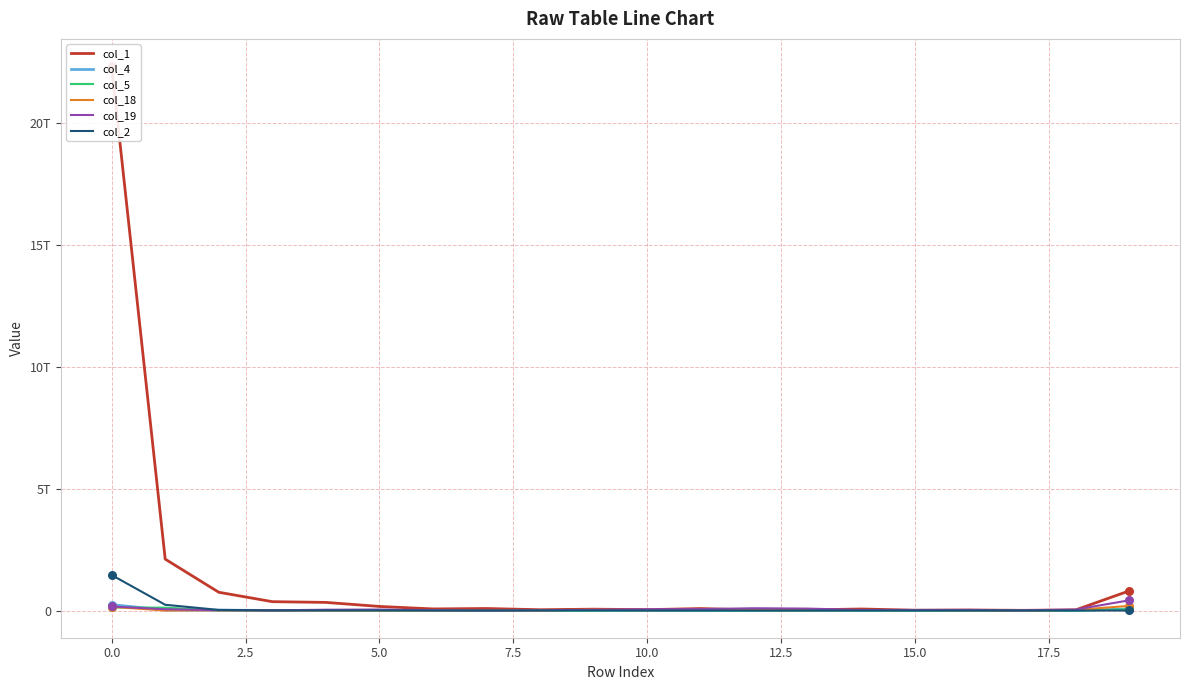

Which series has the widest spread of Y values?

col_1